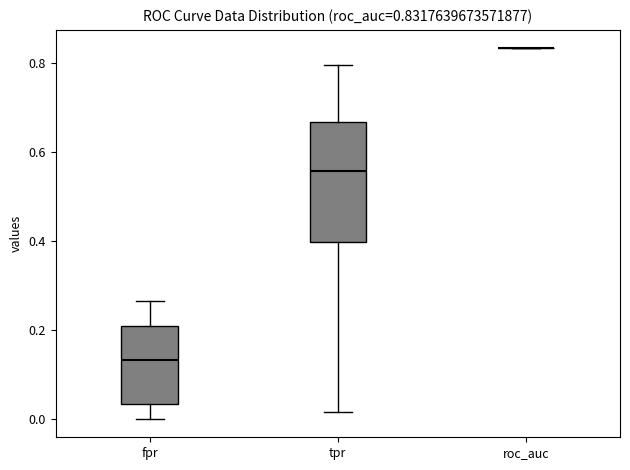

Which box is the tallest, from its lower edge to its upper edge?

tpr